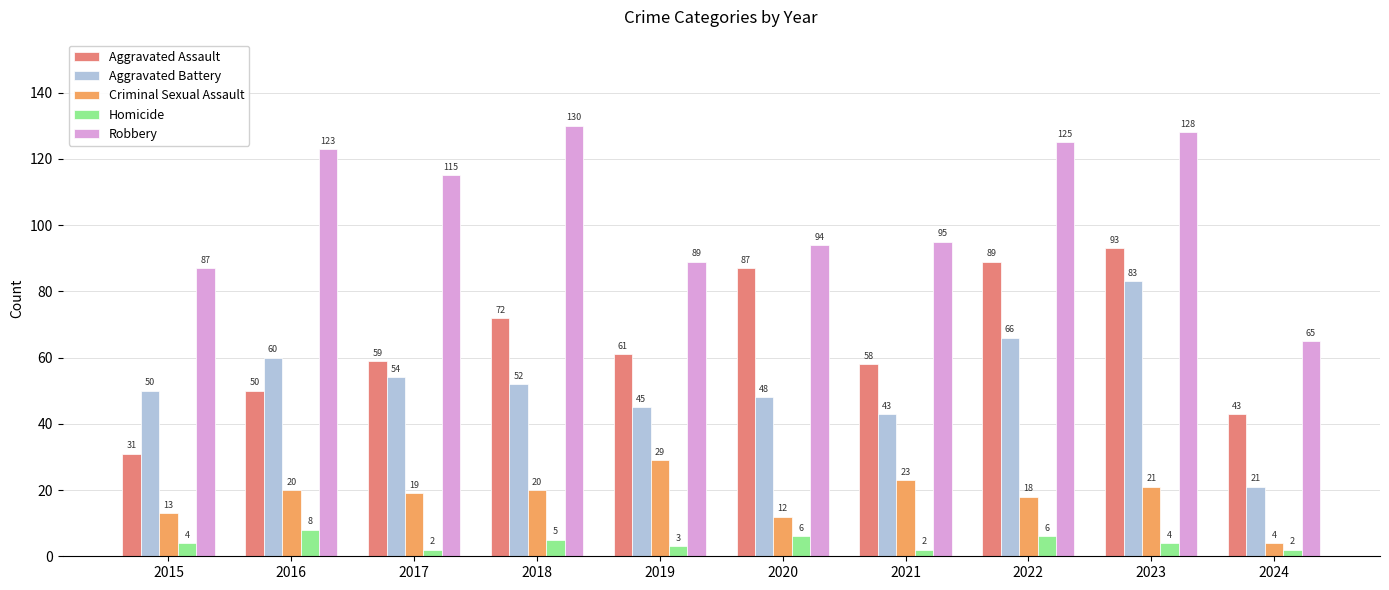

How many data points does each series have?

10